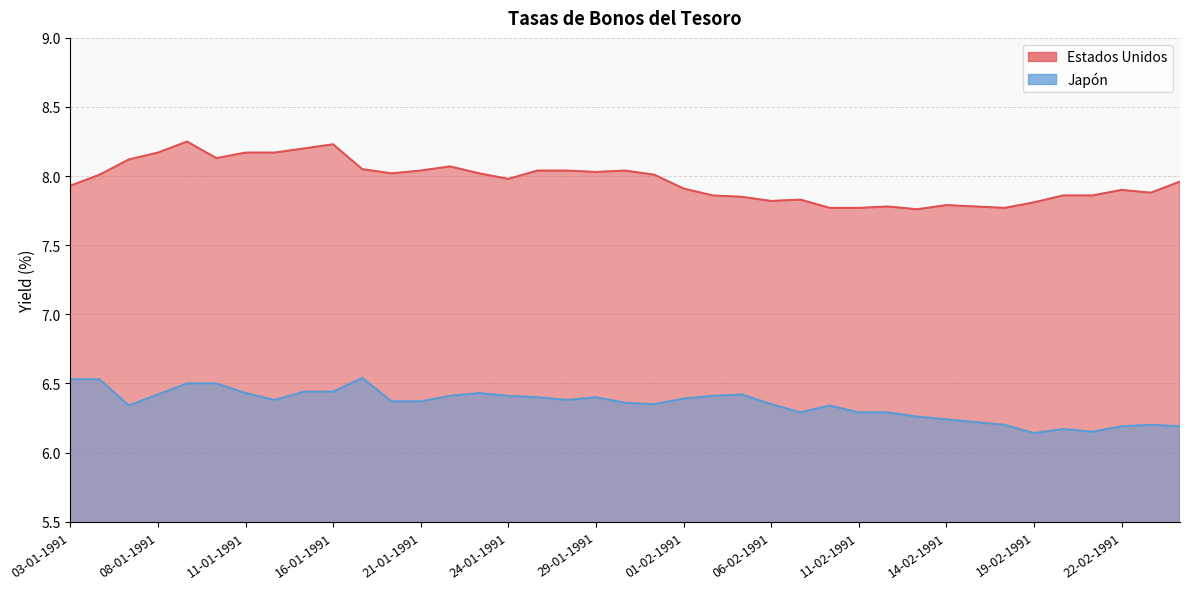

At how many categories does at least one series exceed 6?

39